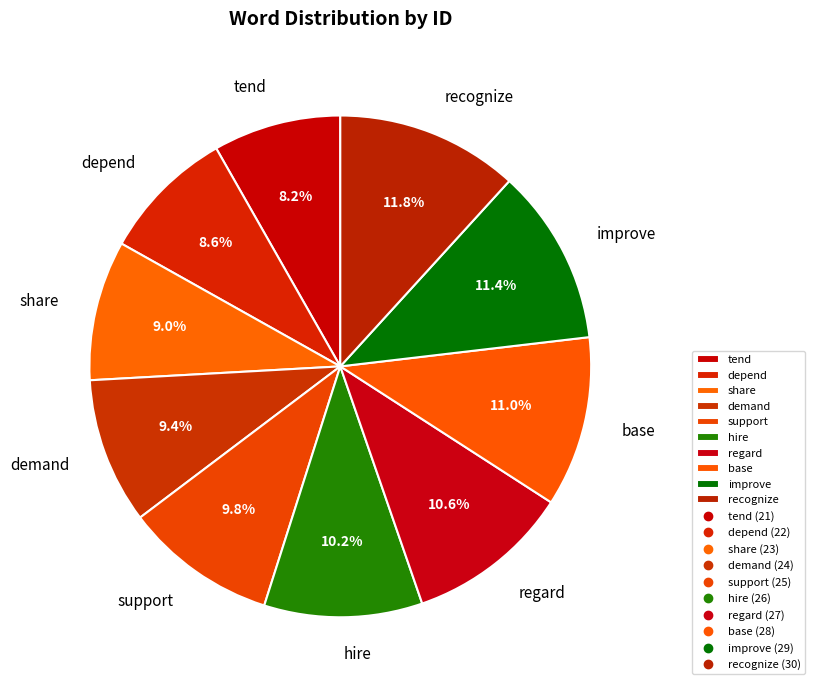

The support slice represents 10% of the pie. True or false?

True